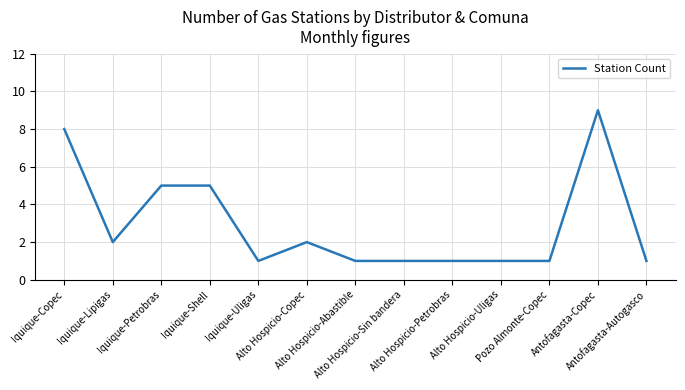

What is the difference between the second highest and second lowest values?

7